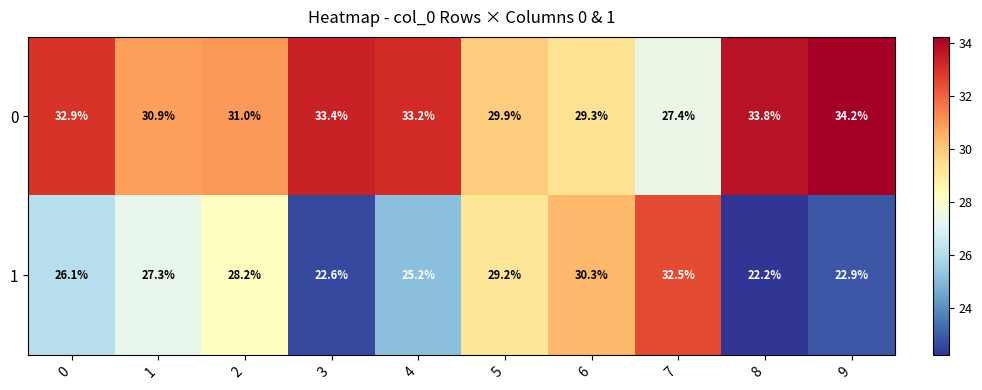

What is the maximum value shown in the chart?

34.2